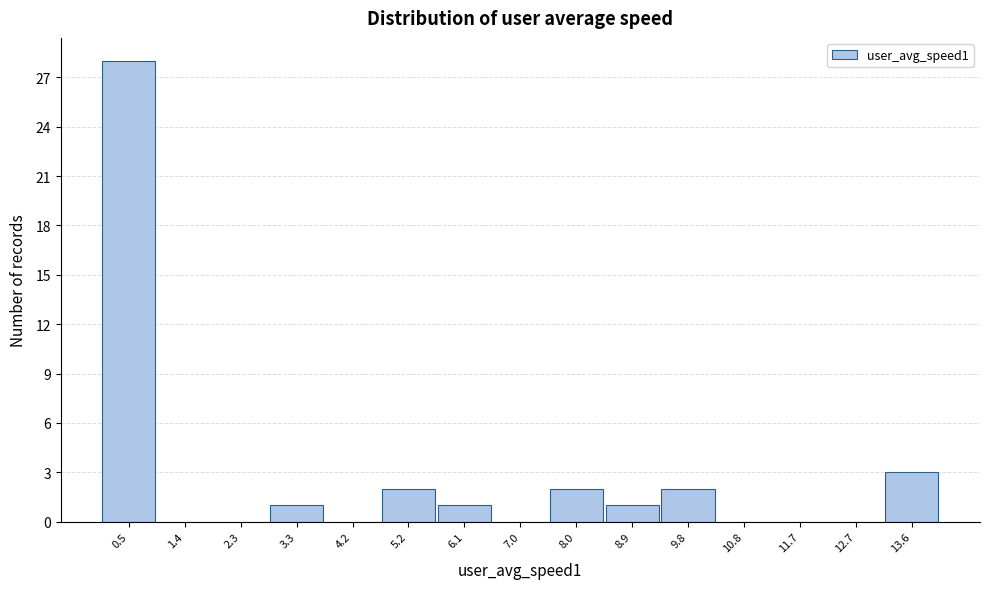

Over which range of the x-axis is the bar tallest?

0.0 to 0.9